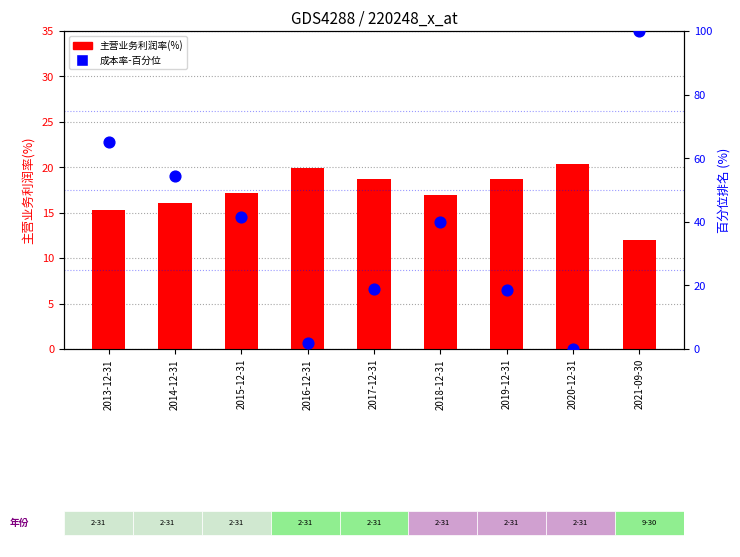

Which series contains the lowest Y value?

主营业务成本率(percentile)